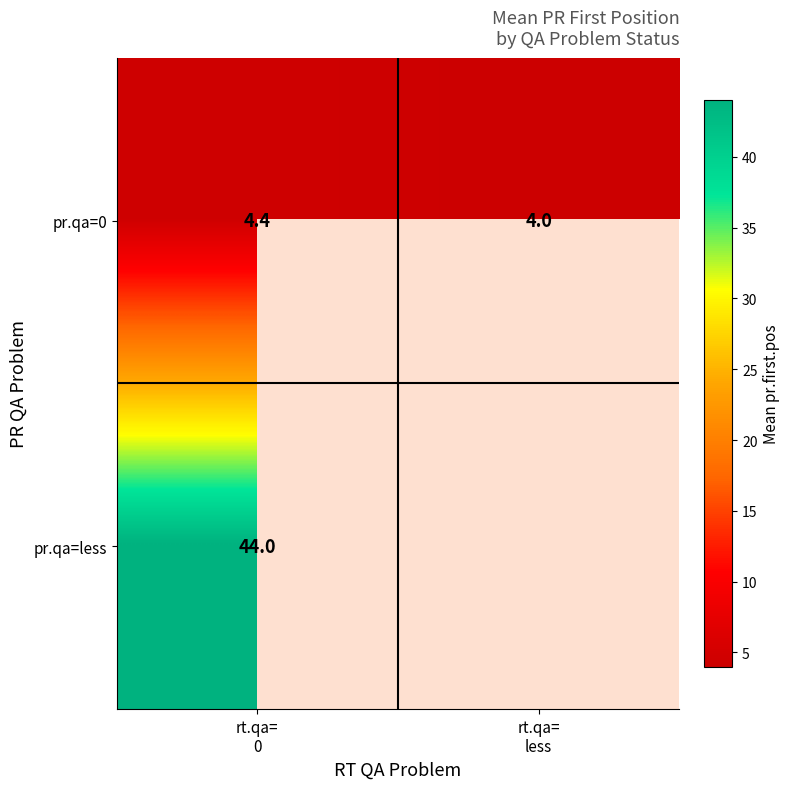

The row_0 series shows 2.1 at rt.qa=
less. True or false?

False